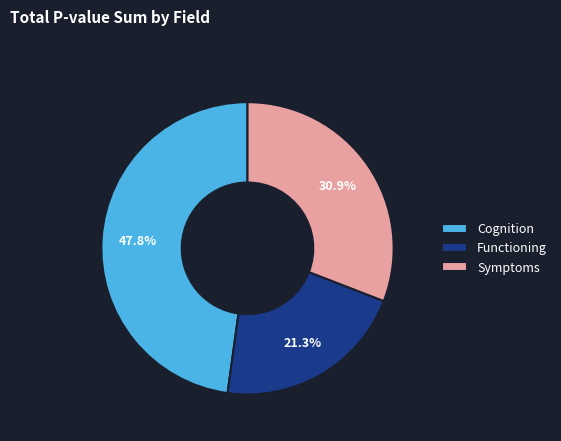

Does Symptoms account for over 50% of the chart?

No